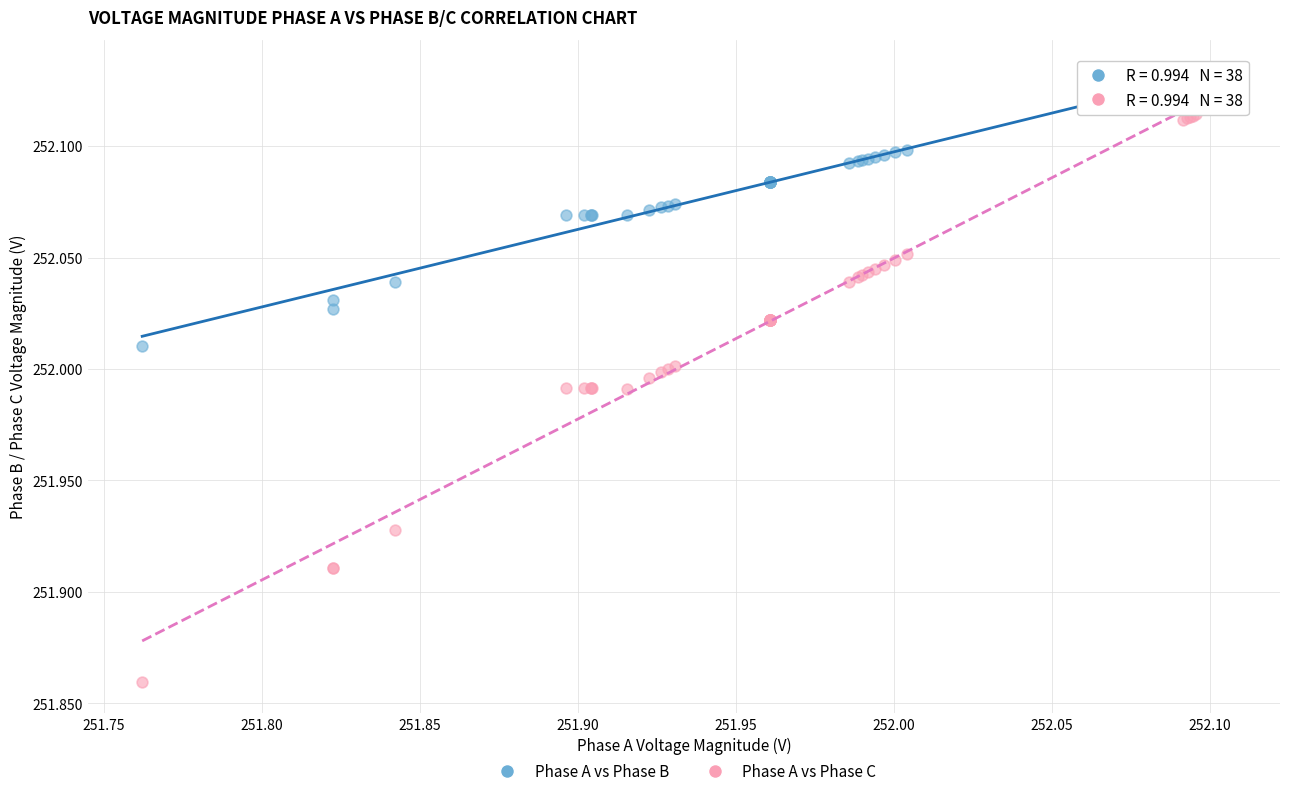

What are all the series names shown in the legend?

Phase A vs Phase B, Phase A vs Phase C